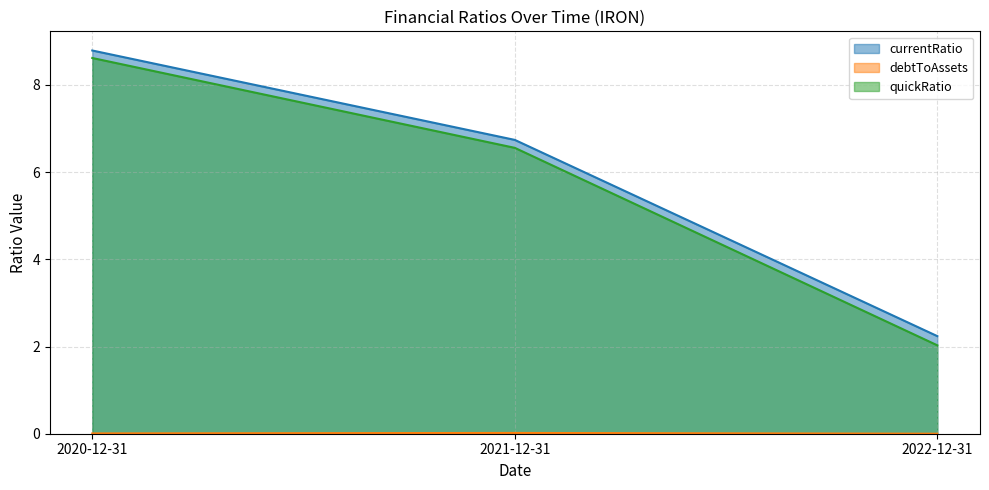

Reading left to right, extract all data points from this chart.

currentRatio: 2020-12-31=8.8	2021-12-31=6.7	2022-12-31=2.2
debtToAssets: 2020-12-31=0.0	2021-12-31=0.0	2022-12-31=0.0
quickRatio: 2020-12-31=8.6	2021-12-31=6.6	2022-12-31=2.0